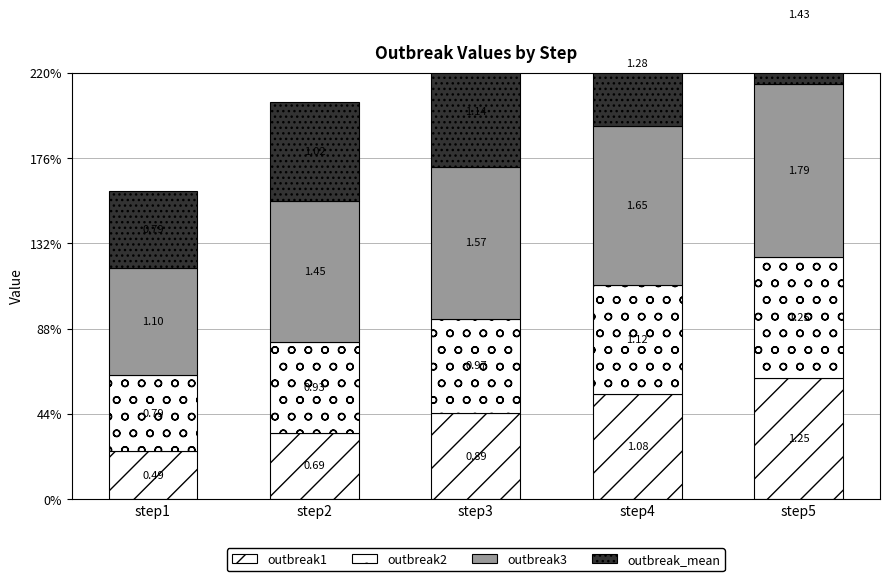

Is it true that outbreak2 equals 1.3 at step3?

False